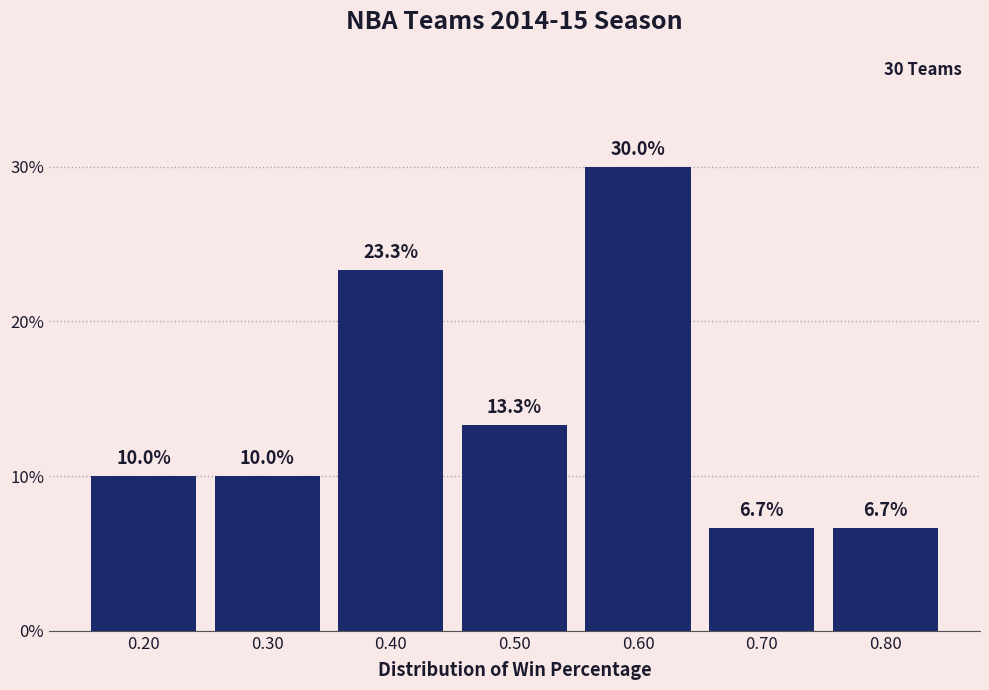

Reading right to left, transcribe all the data shown in this chart.

6.7	6.7	30.0	13.3	23.3	10.0	10.0